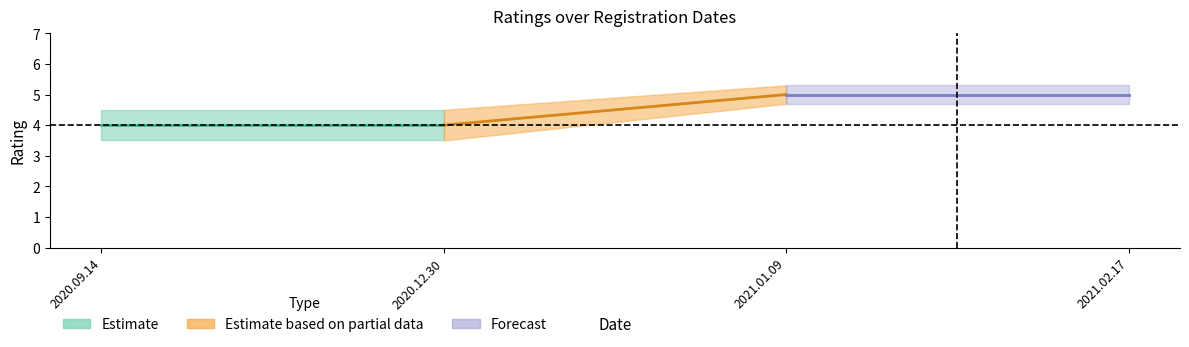

True or false: help_count and ratings cross at least once.

False